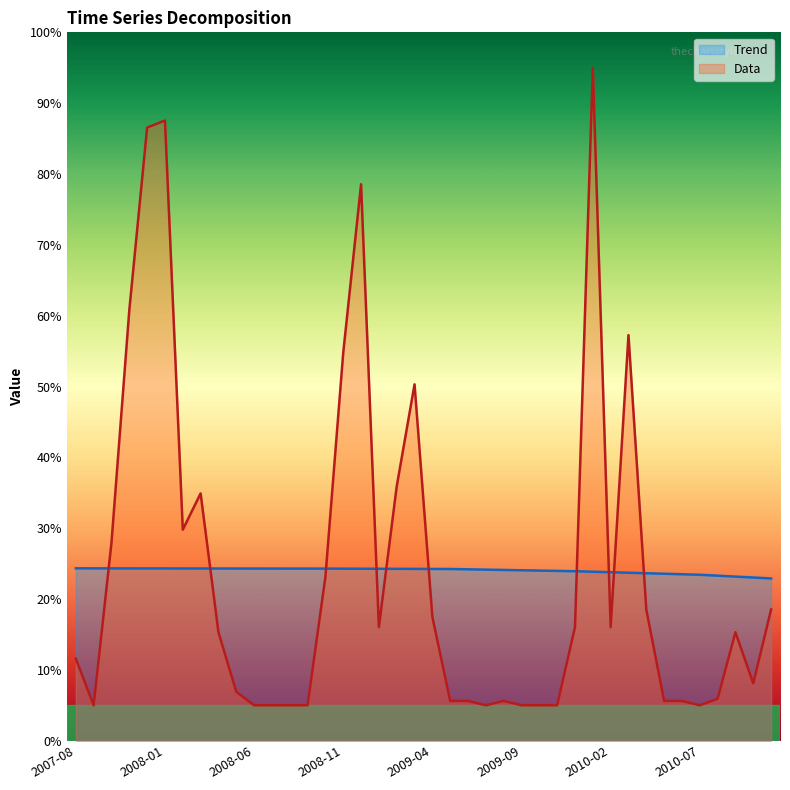

What is the total value across all series at 2007-11?

85.1